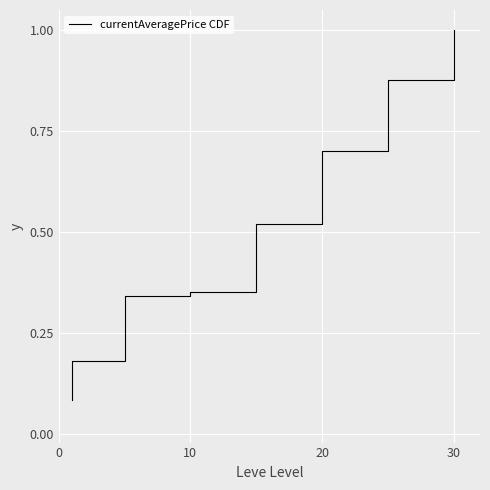

How many distinct data groups are displayed?

1